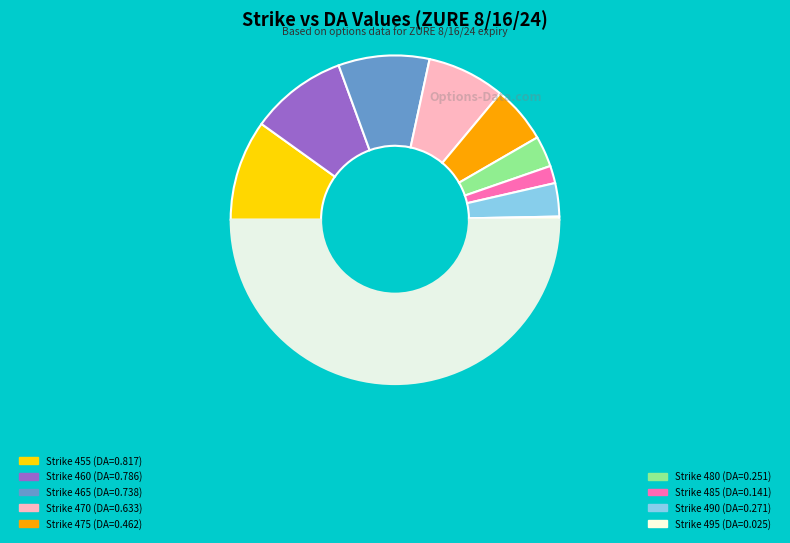

How many slices are in this pie chart?

10